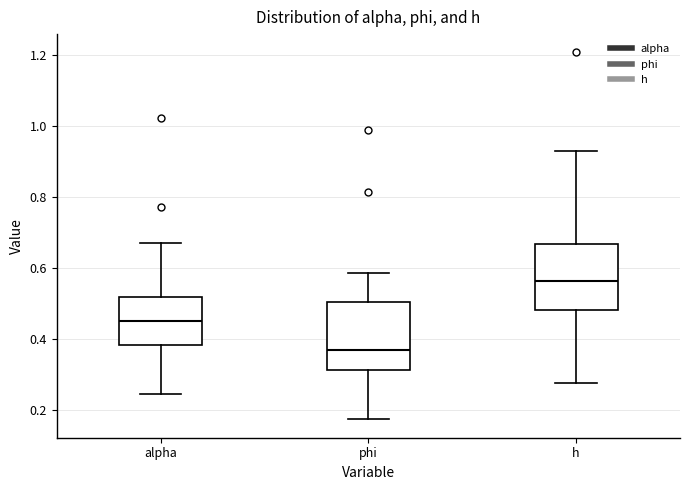

Which box has the lowest median line?

phi